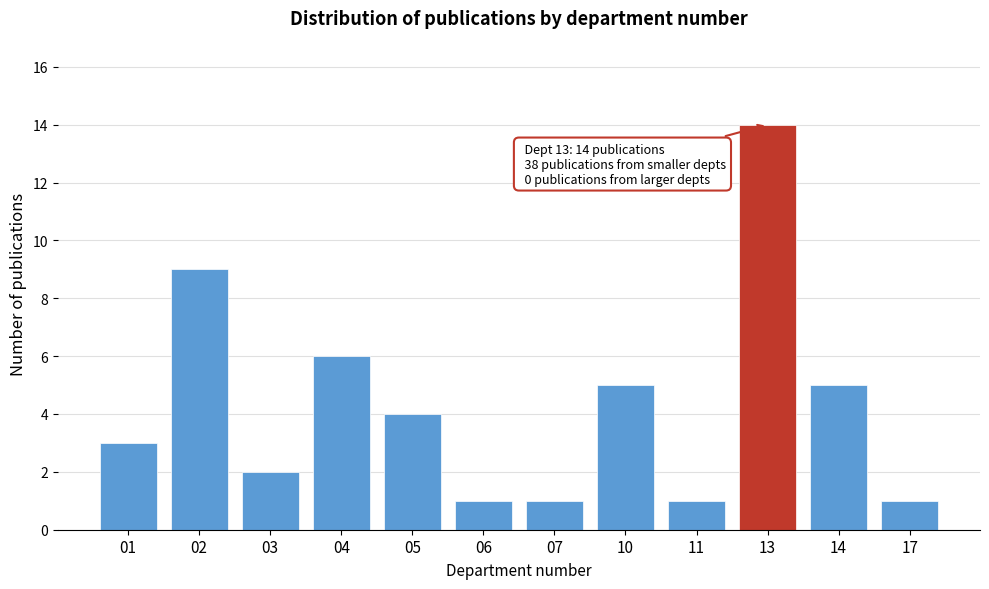

Reading left to right, list all the values displayed in this chart.

01=3	02=9	03=2	04=6	05=4	06=1	07=1	10=5	11=1	13=14	14=5	17=1